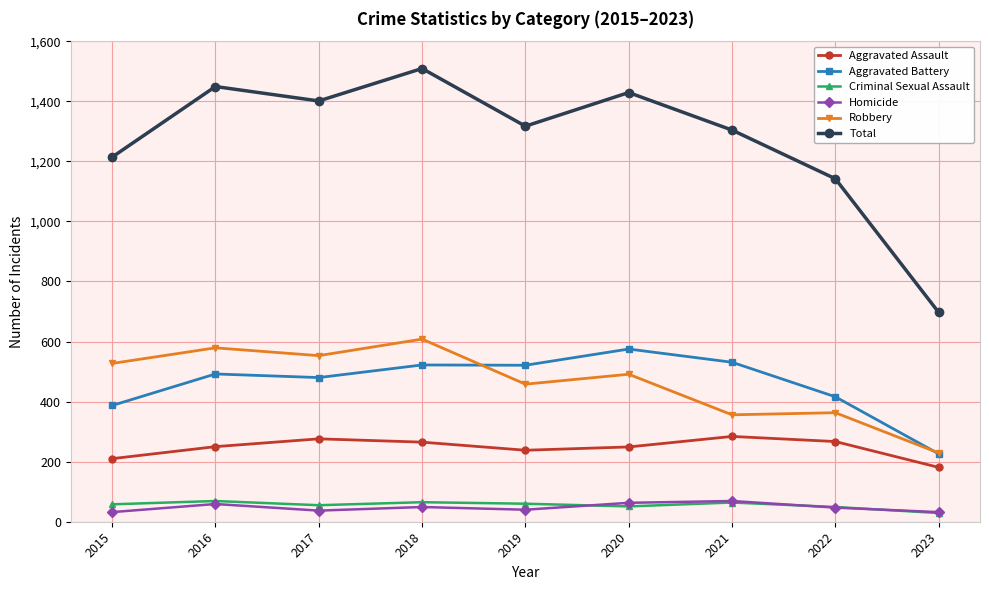

At which label is Total closest to 1103?

2022